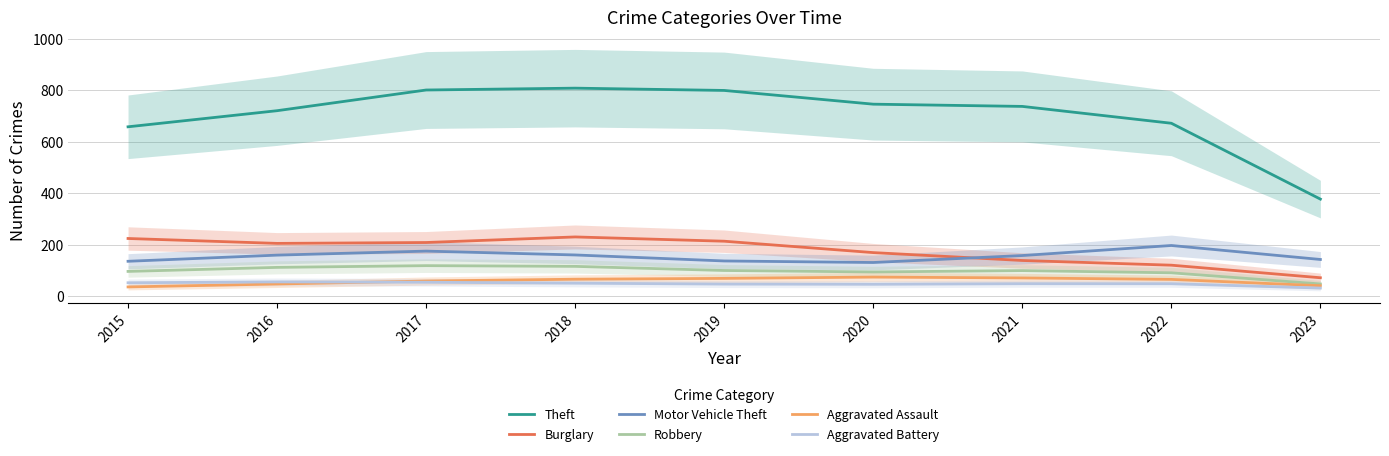

Which category has the highest value across all series?

2018